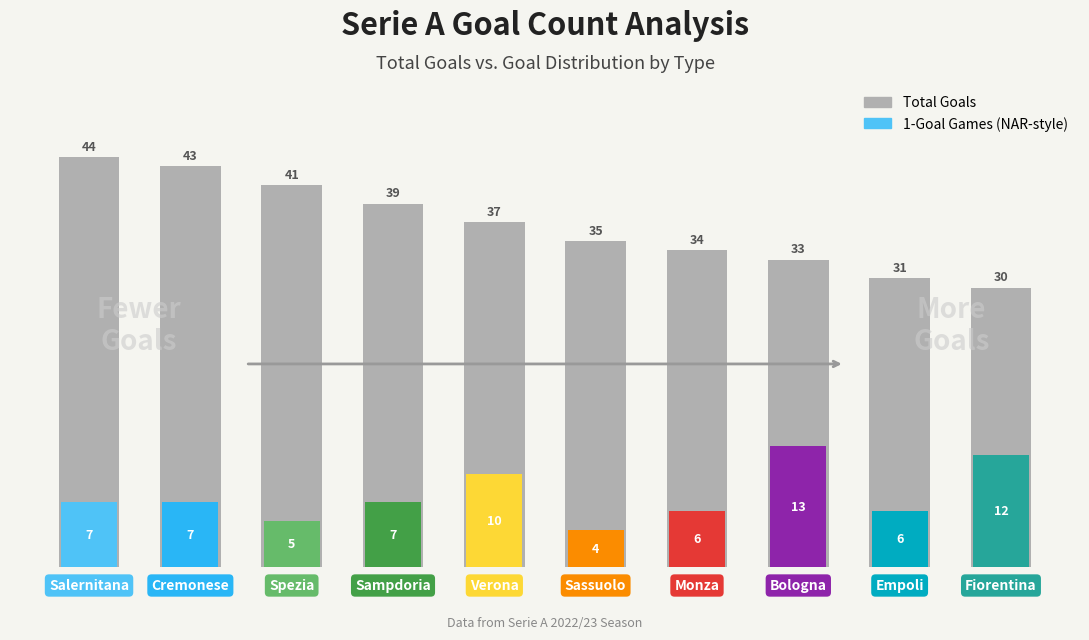

Is the value of 1-Goal Games (sum_i1_one_gc) at Bologna greater than the value of Total Goals (suml6_i1_gc) at Verona?

No